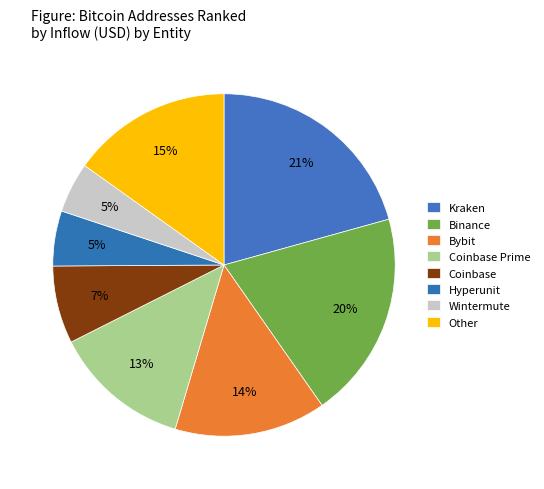

Which slice is the smallest?

Wintermute